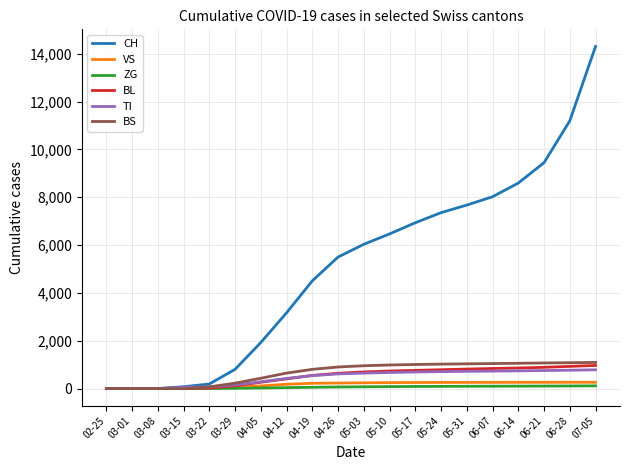

Which series has the largest total across all categories?

CH